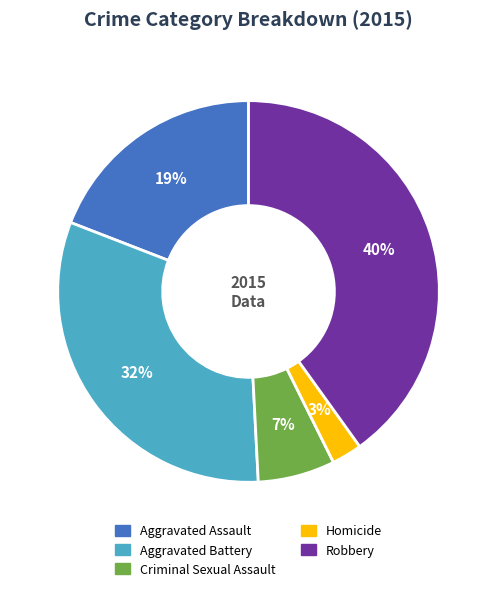

Do Aggravated Battery and Criminal Sexual Assault together represent more than half of the pie?

No